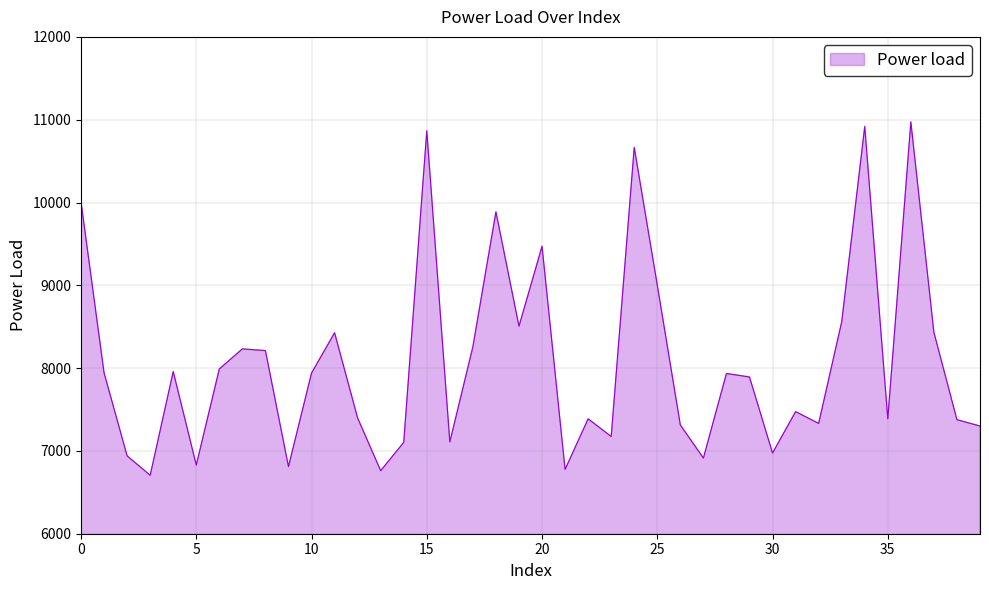

True or false: the data has more than 2 interior local peaks.

True